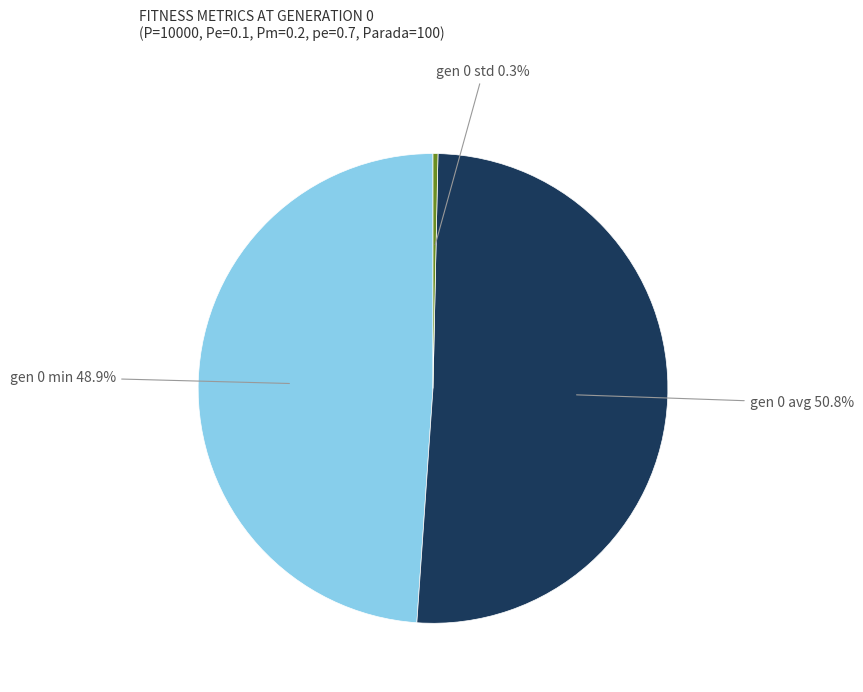

Is there any slice that represents more than half of the pie?

Yes